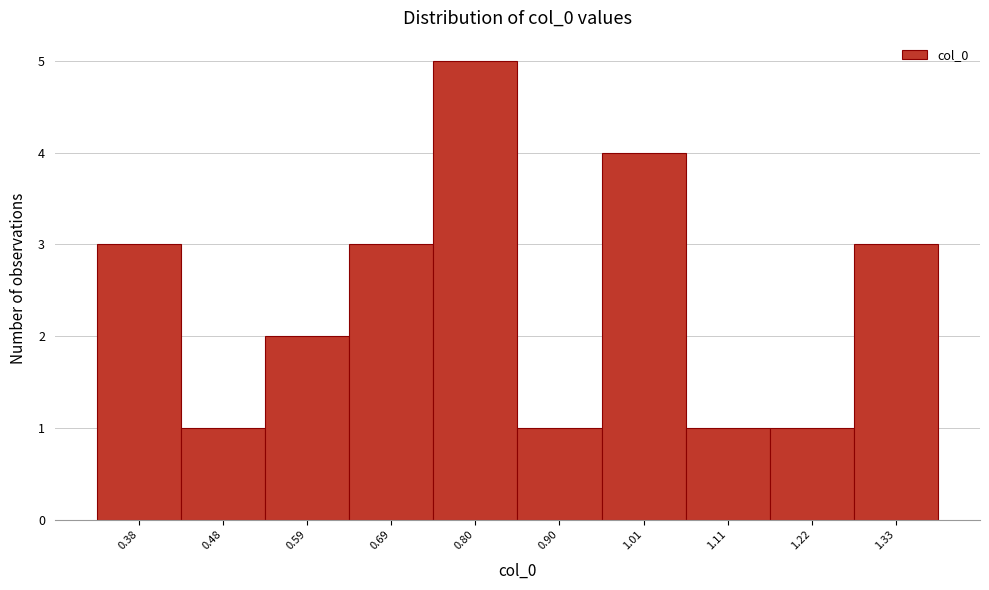

Reading left to right, list all the values displayed in this chart.

0.38=3	0.48=1	0.59=2	0.69=3	0.80=5	0.90=1	1.01=4	1.11=1	1.22=1	1.33=3